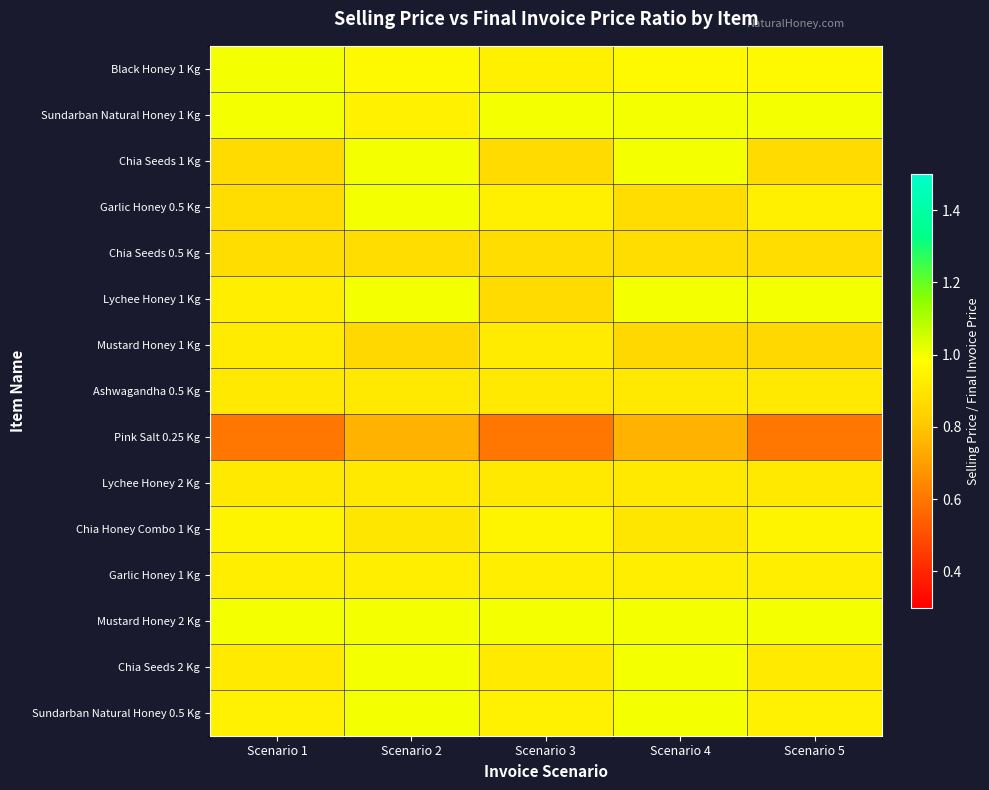

Rank the series at Scenario 1 from lowest to highest value.

Pink Salt 0.25 Kg, Chia Seeds 1 Kg, Garlic Honey 0.5 Kg, Chia Seeds 0.5 Kg, Ashwagandha 0.5 Kg, Lychee Honey 2 Kg, Chia Seeds 2 Kg, Mustard Honey 1 Kg, Lychee Honey 1 Kg, Garlic Honey 1 Kg, Sundarban Natural Honey 0.5 Kg, Chia Honey Combo 1 Kg, Black Honey 1 Kg, Sundarban Natural Honey 1 Kg, Mustard Honey 2 Kg